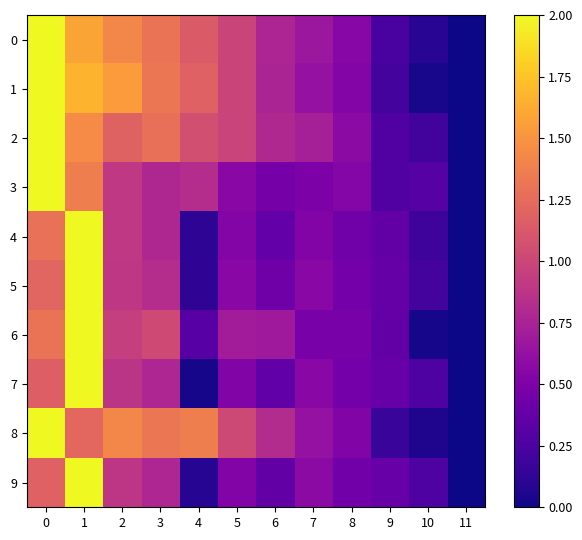

Which has a higher value, 8 or 10?

8